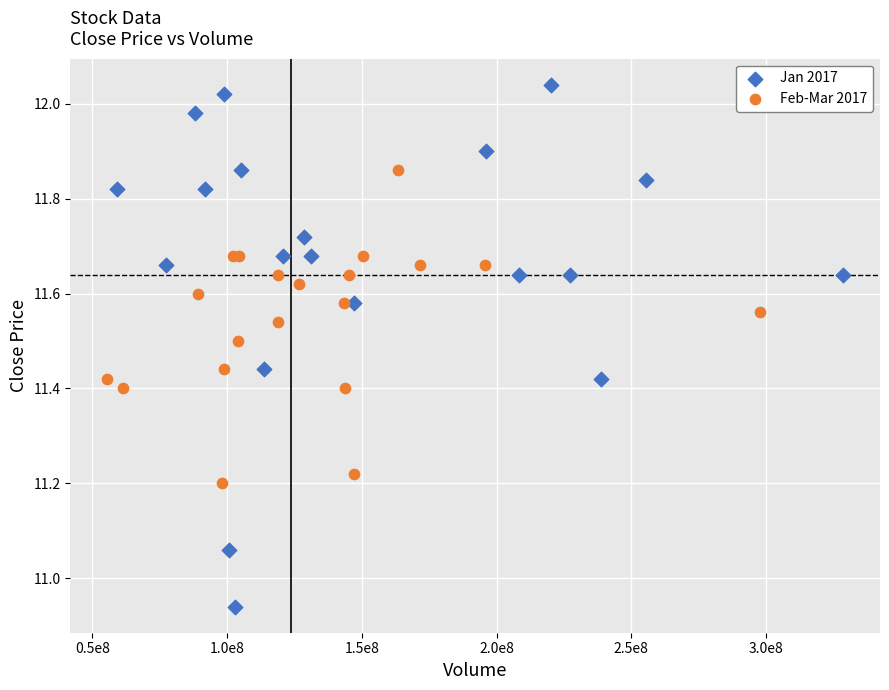

Which series reaches the maximum Y coordinate?

Jan 2017